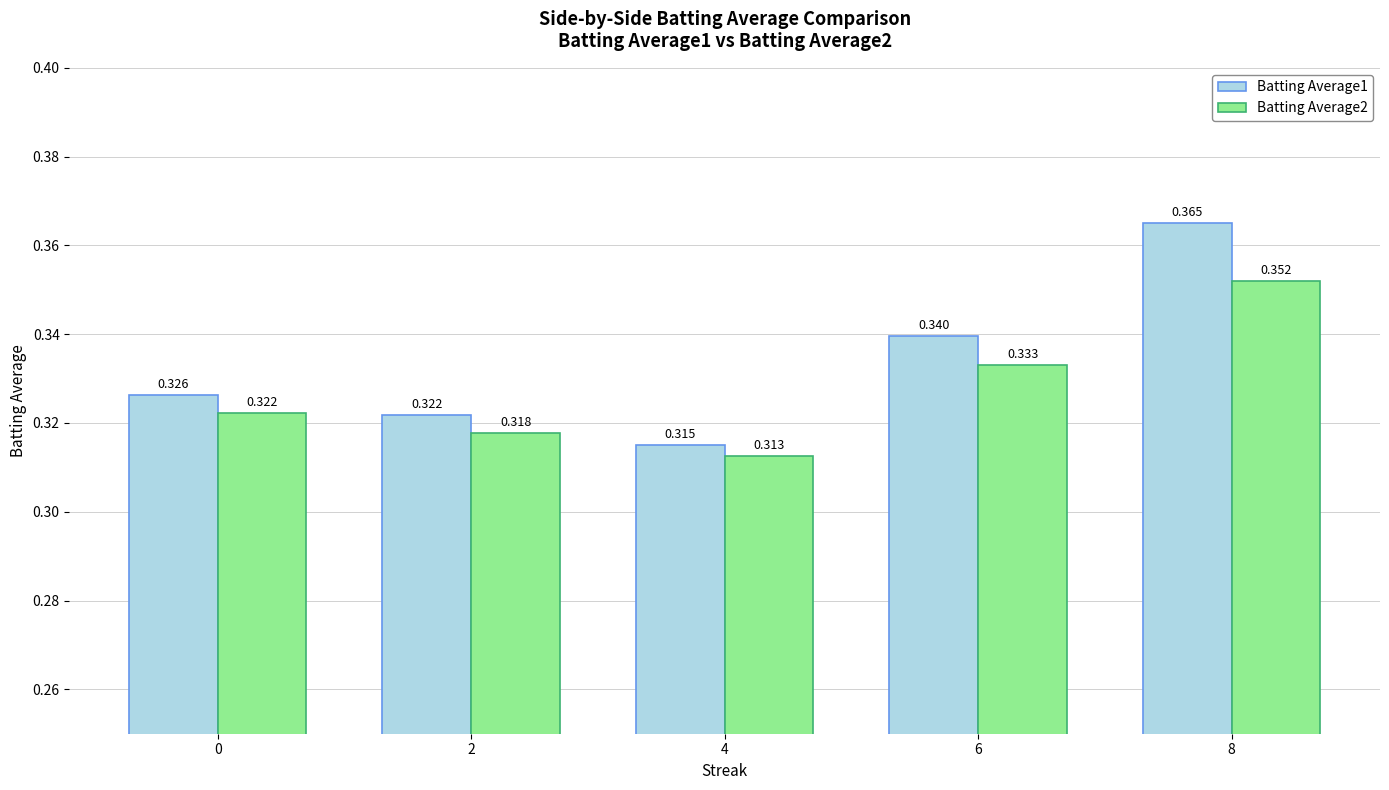

At which category is the sum across all series the highest?

8